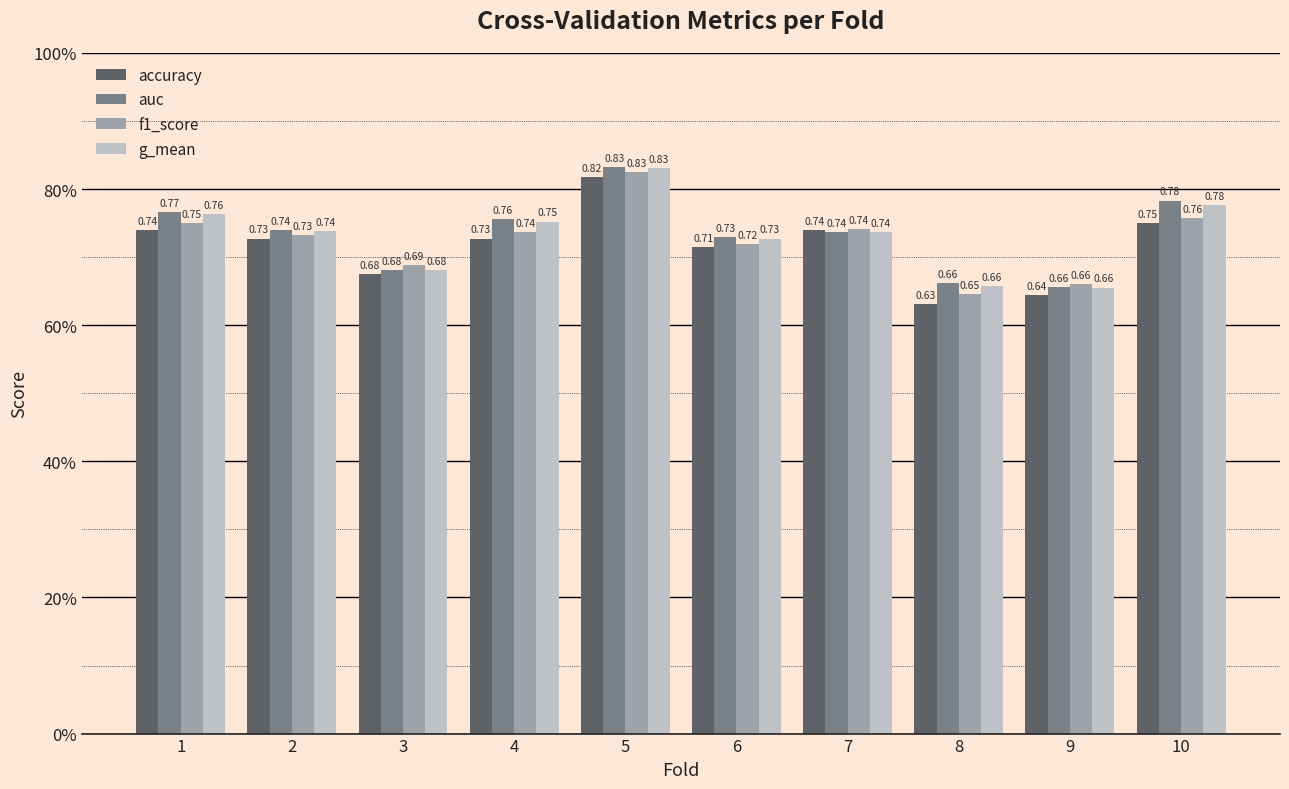

Does the chart contain stacked bars?

No